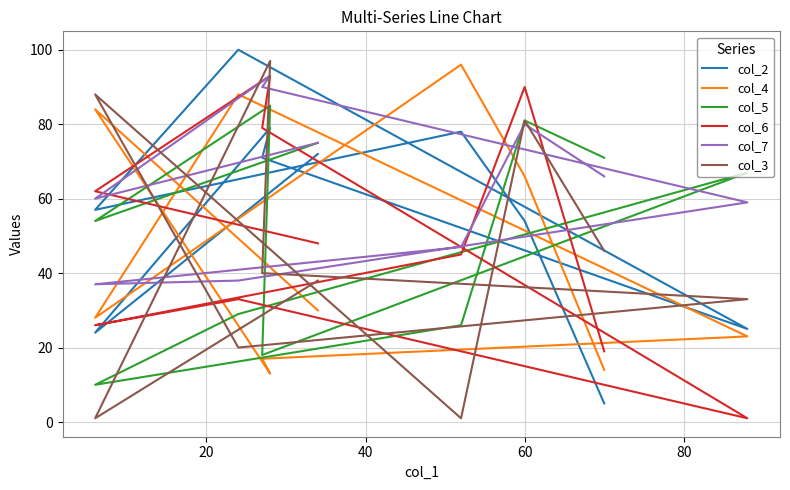

Does the chart display data point markers on the line(s)?

No